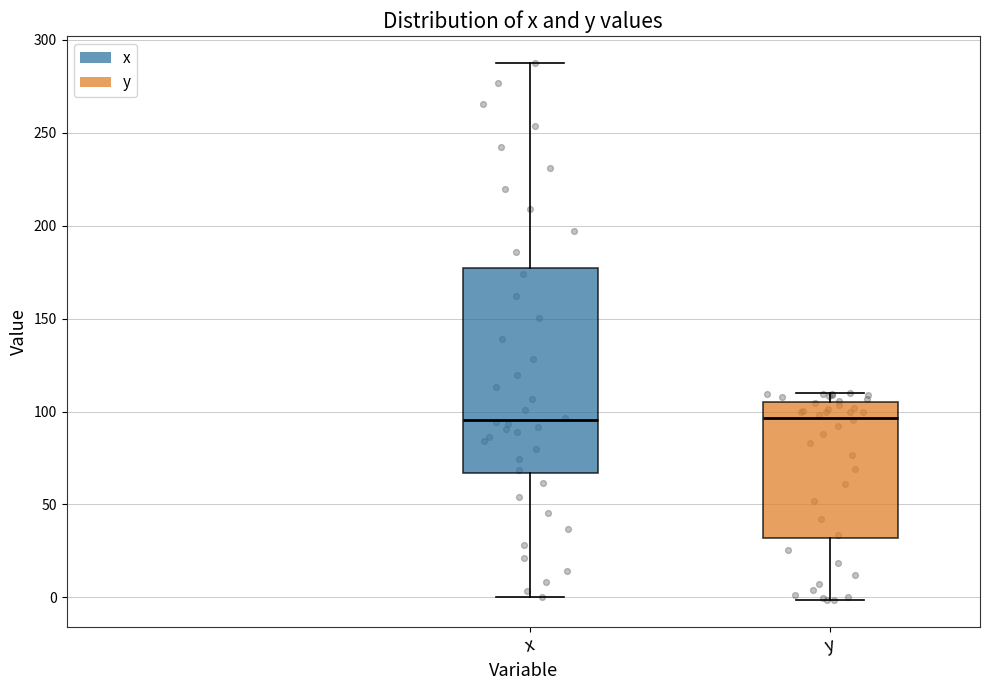

Reading left to right, read every box against the y-axis: the position of its median line, the range the box covers, and the ends of its whiskers. The values are not printed on the chart, so give them approximately, as read against the axis.

x: median 95, box 65 to 175, whiskers 0 to 290
y: median 95, box 30 to 105, whiskers 0 to 110